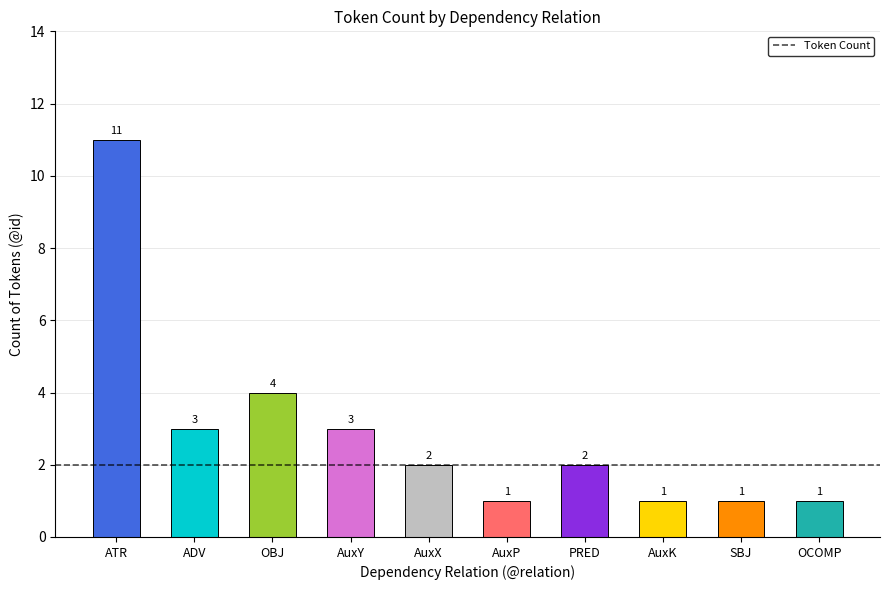

The chart shows a value of 1 at SBJ. True or false?

True